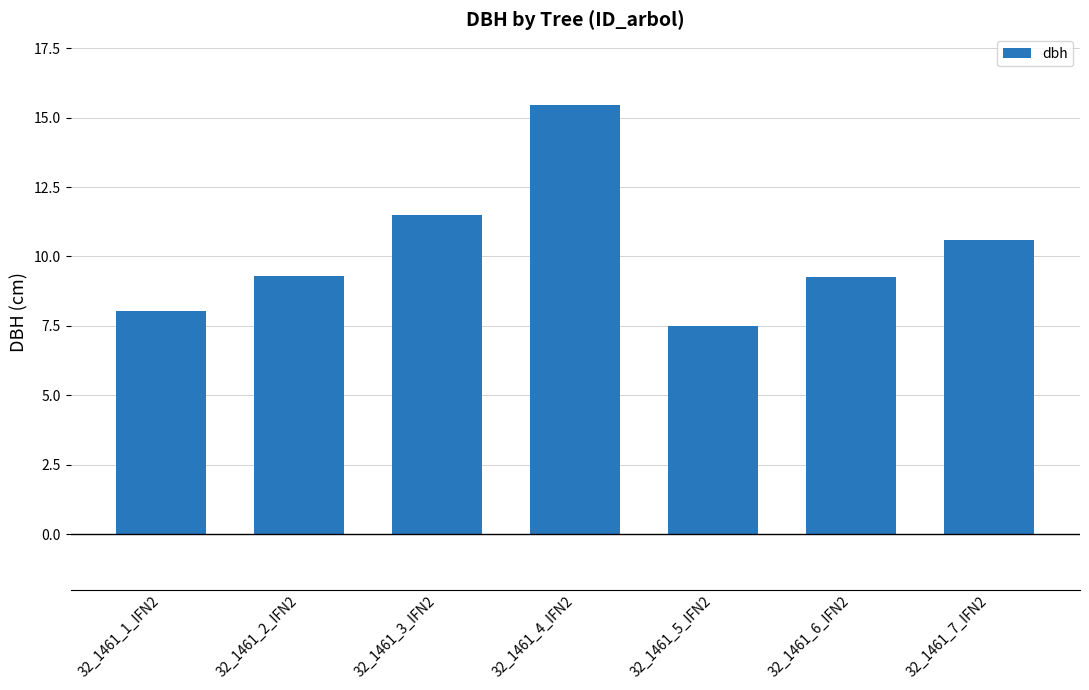

At which category does the chart reach its minimum across all series?

32_1461_5_IFN2